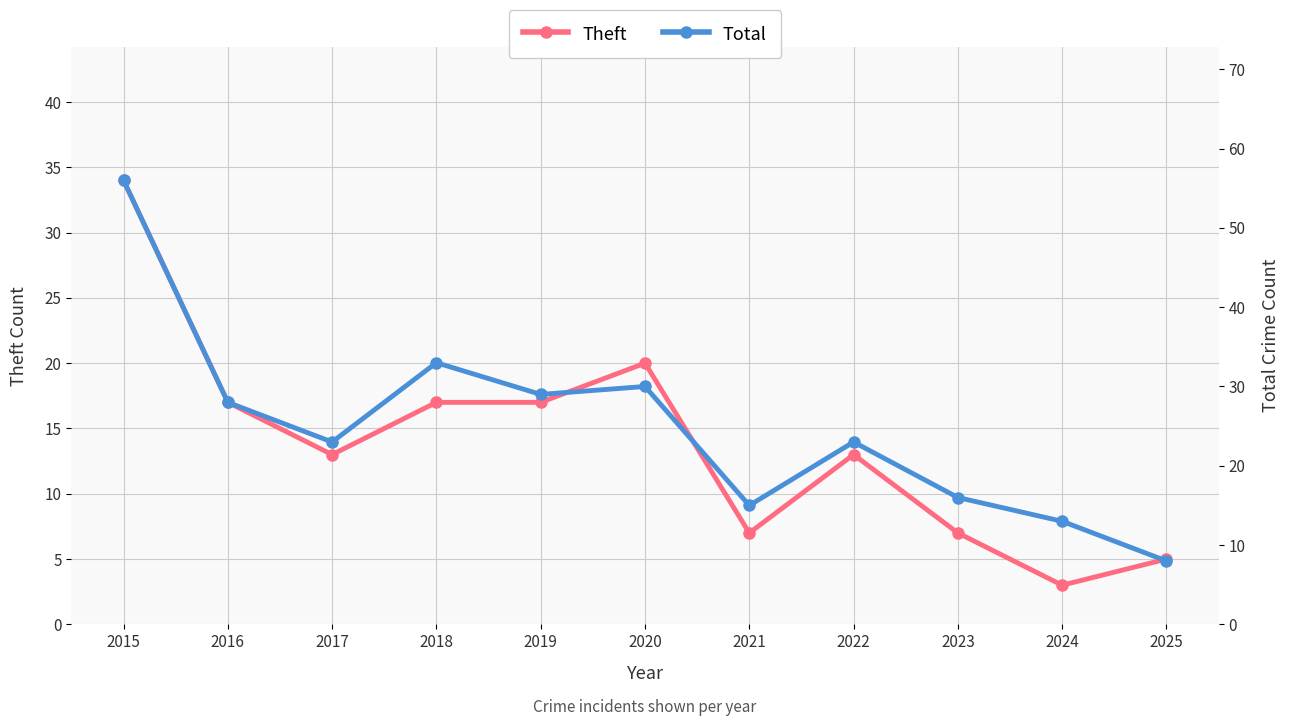

True or false: Theft has more than 1 interior local peaks.

True